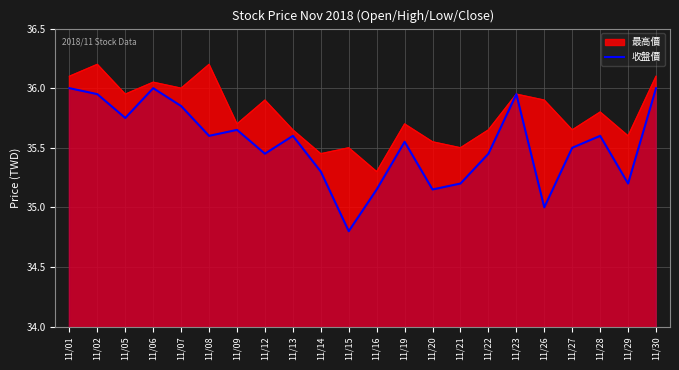

Reading right to left, list all the values displayed in this chart.

11/30=36.0	11/29=35.2	11/28=35.6	11/27=35.5	11/26=35.0	11/23=36.0	11/22=35.5	11/21=35.2	11/20=35.1	11/19=35.5	11/16=35.1	11/15=34.8	11/14=35.3	11/13=35.6	11/12=35.5	11/09=35.6	11/08=35.6	11/07=35.9	11/06=36.0	11/05=35.8	11/02=36.0	11/01=36.0